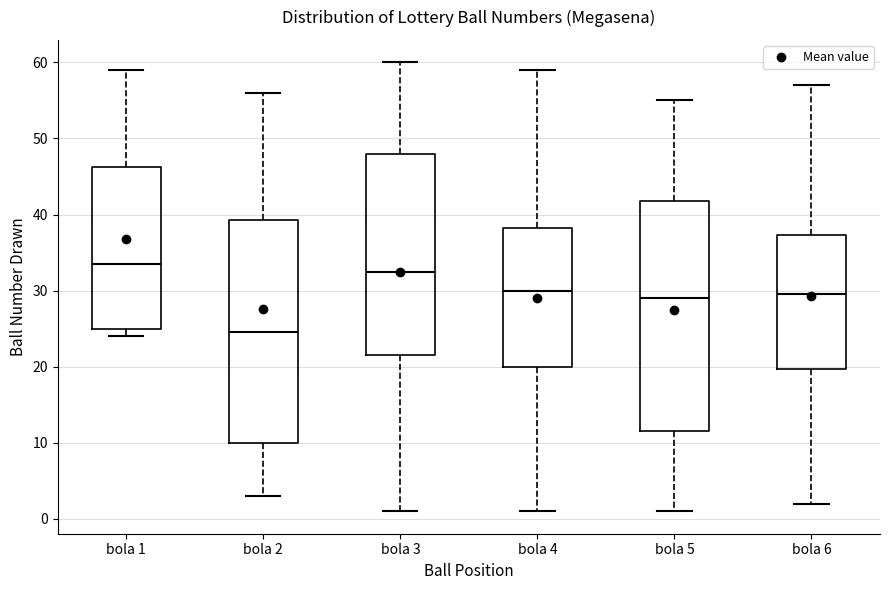

Comparing the boxes themselves (not the whiskers), which one is the tallest?

bola 5